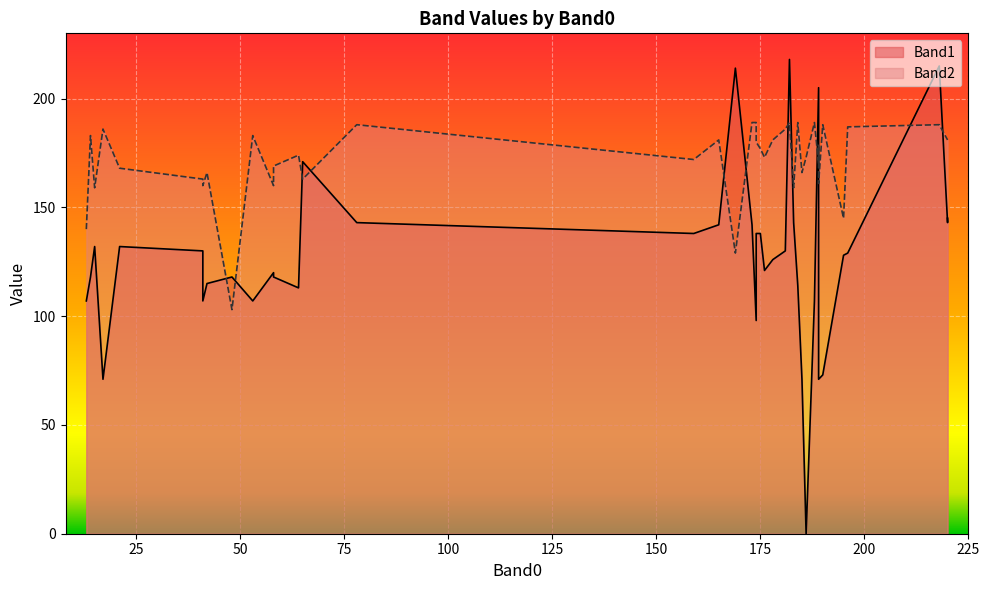

Is it true that Band1 equals 128 at 195?

True